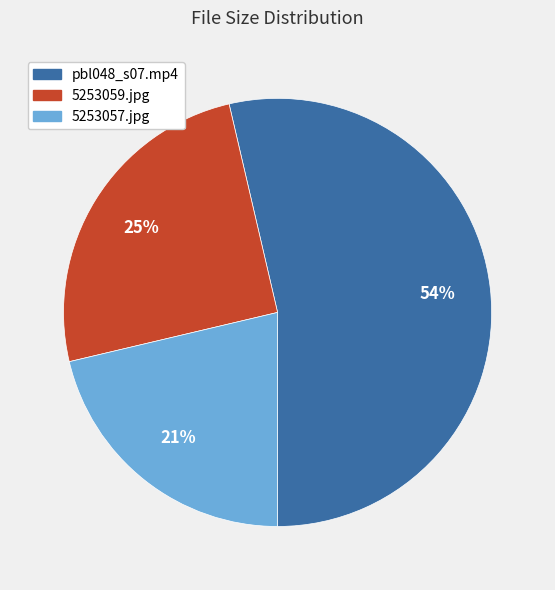

To the nearest percent, what is the difference between the 5253057.jpg and 5253059.jpg slice percentages?

4%